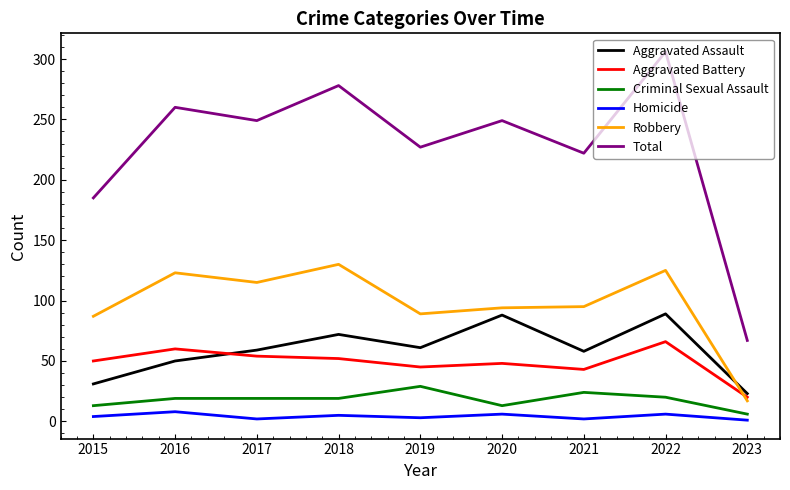

At which category does Robbery reach its first local peak?

2016